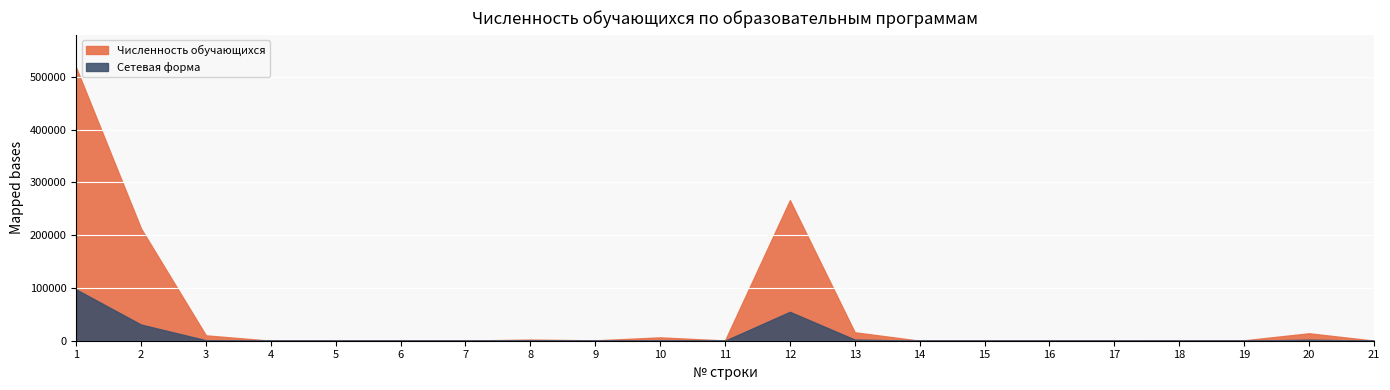

What is the difference between the Численность обучающихся values at 2 and 7?

212312